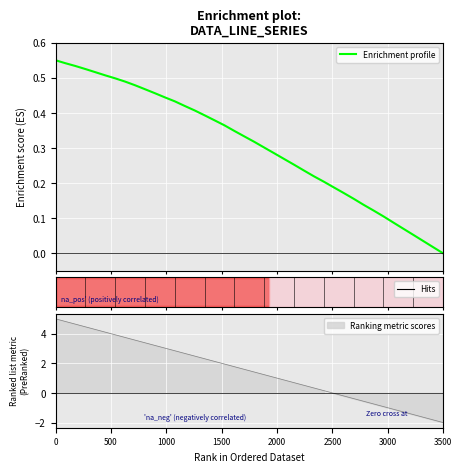

What is the greatest value displayed?

0.6